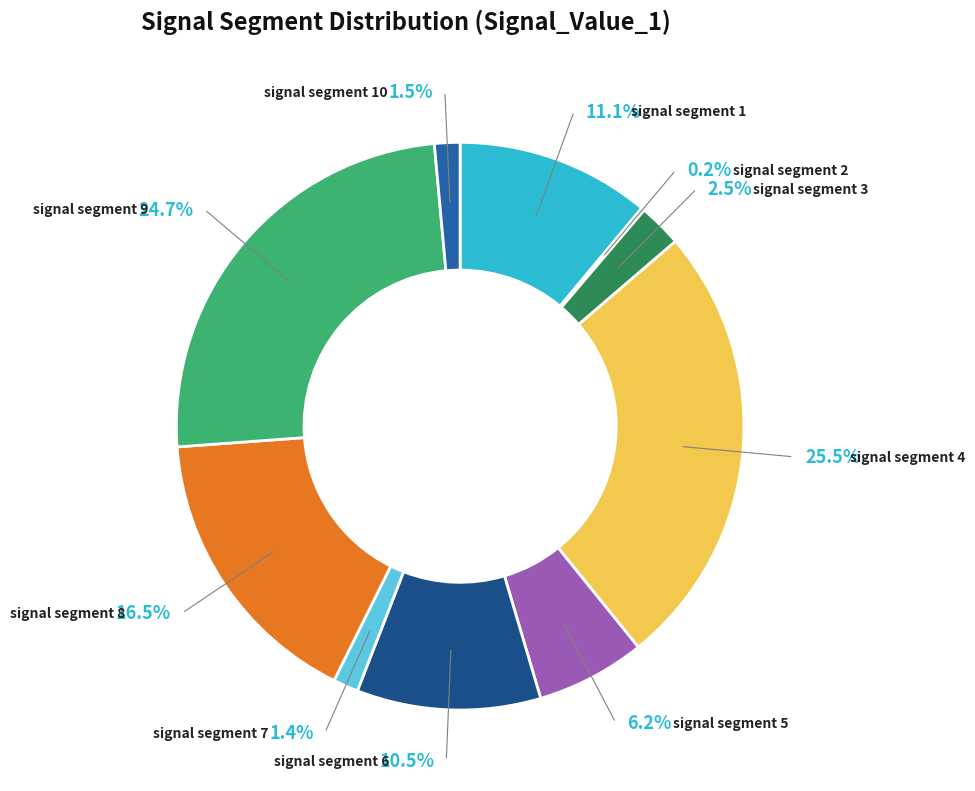

How much of the chart is everything except signal segment 1?

88.9%